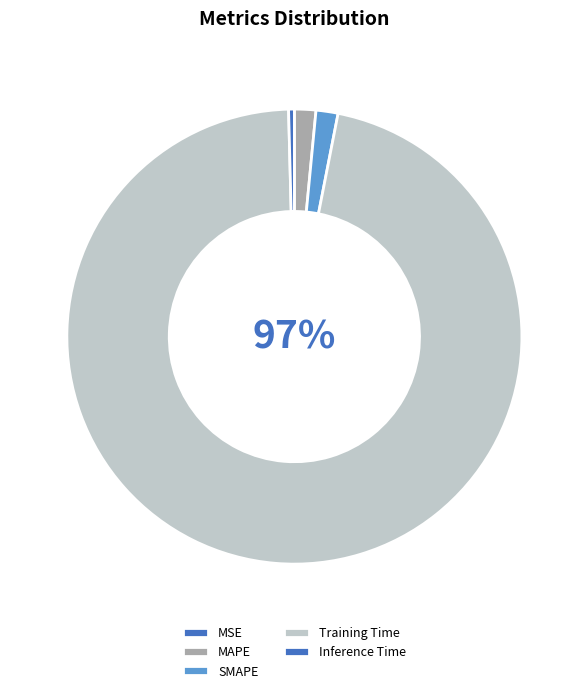

What portion of the pie excludes SMAPE?

98.4%